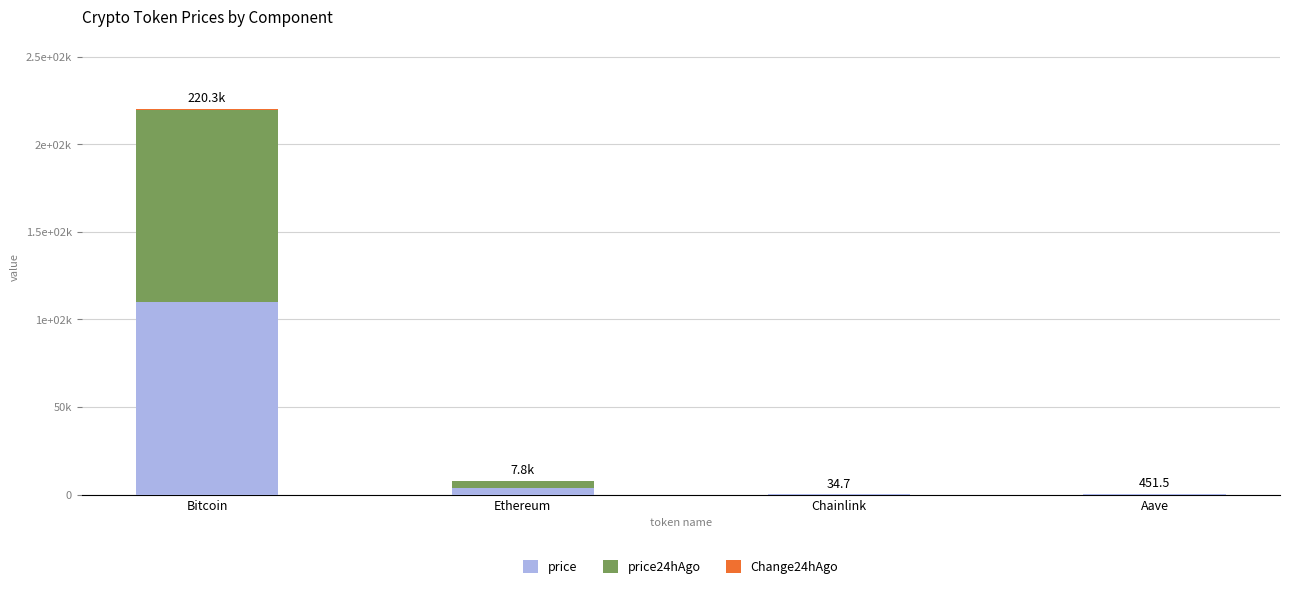

Are the bars grouped side by side (vs. stacked)?

No